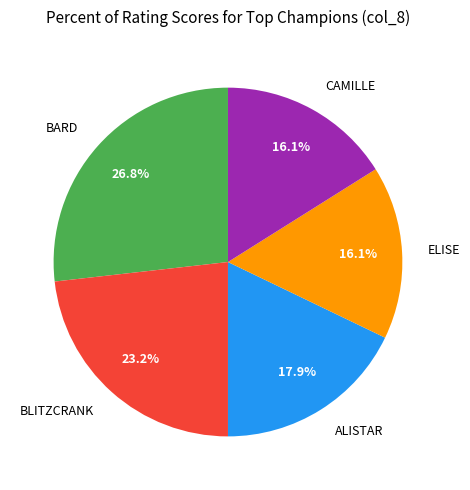

Which category has the biggest portion of the pie?

BARD